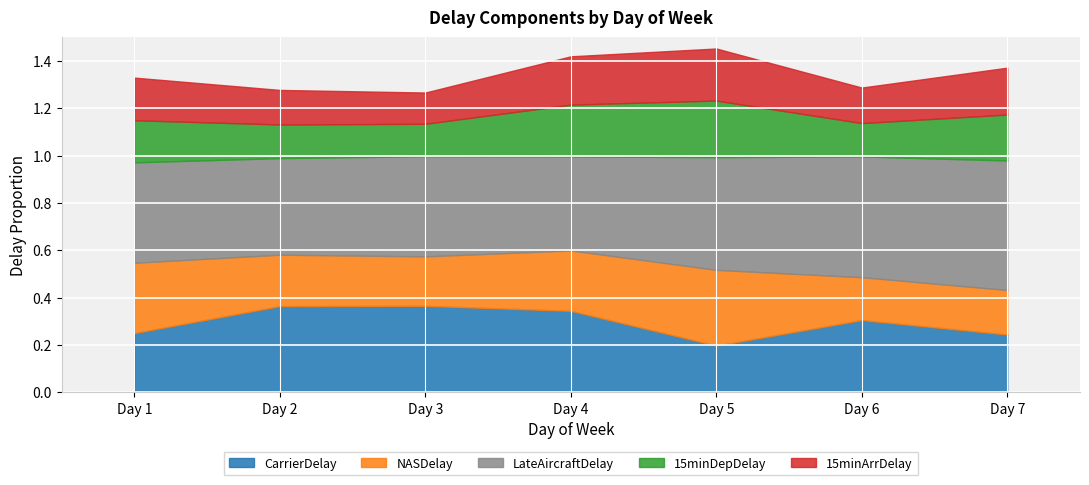

What is the sum of the CarrierDelay values at 3 and 5?

0.6